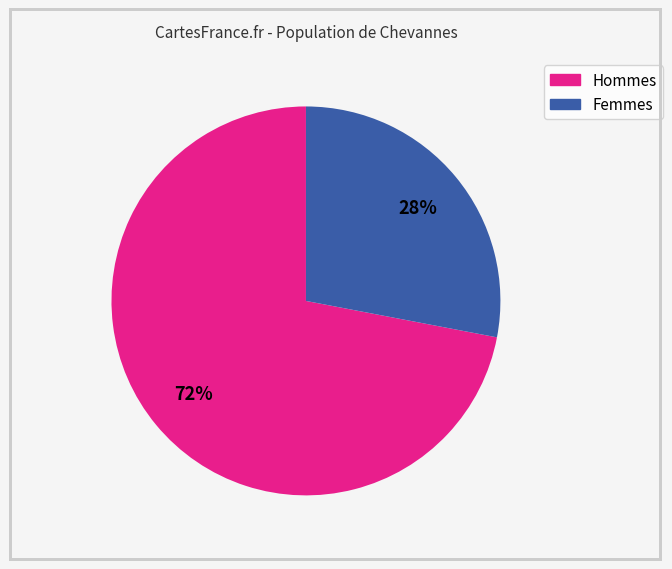

To the nearest percent, what is the average slice percentage?

50%